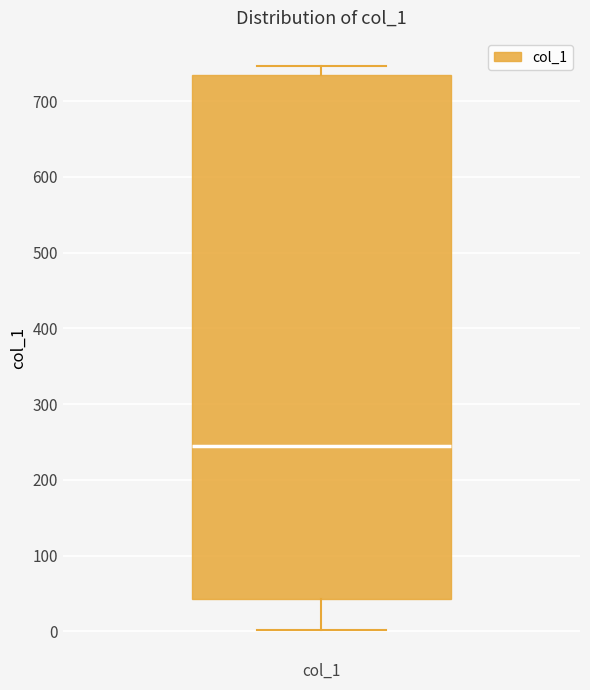

Where does the median line of the box for col_1 sit on the y-axis? The values are not printed on the chart, so give them approximately, as read against the axis.

250